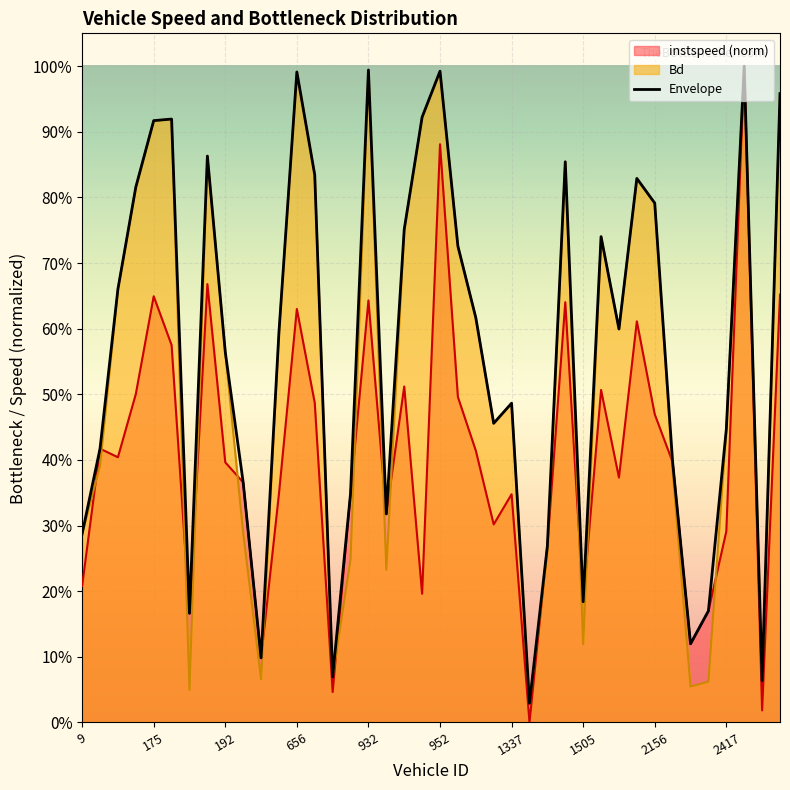

What position from the left is 192?

9